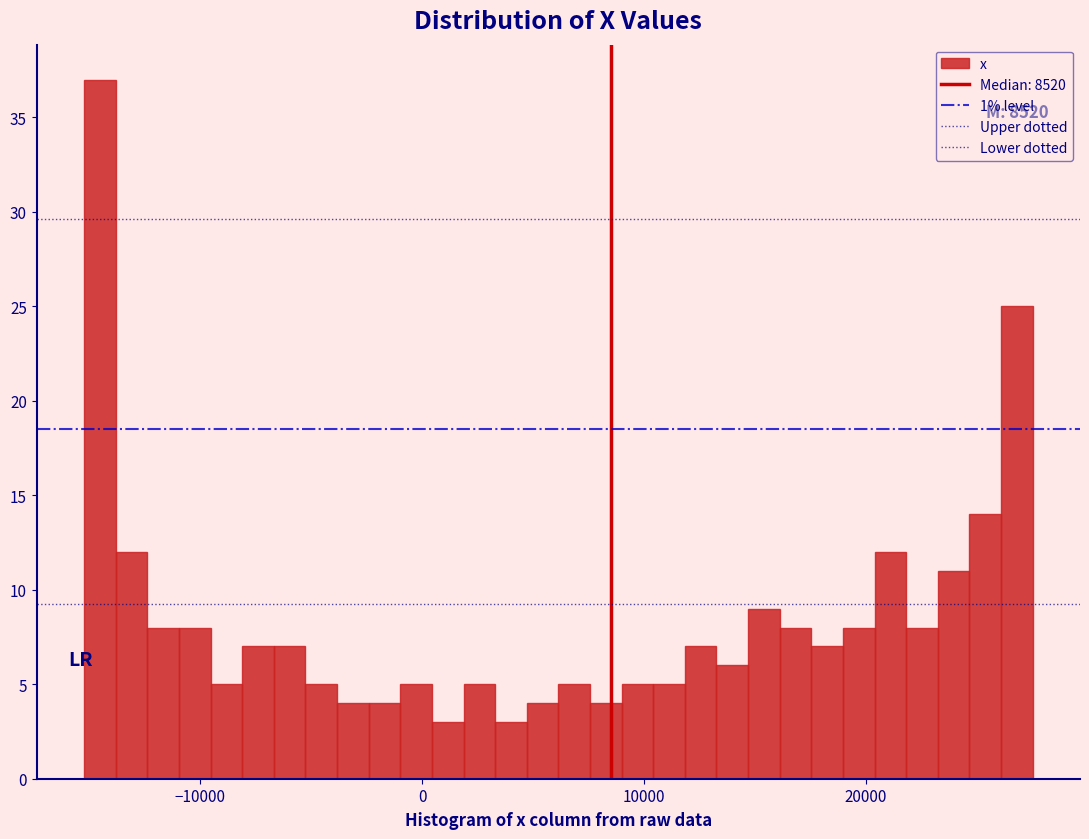

Around what value on the x-axis is the tallest bar? Give the approximate position of its centre, as read against the axis.

-15000